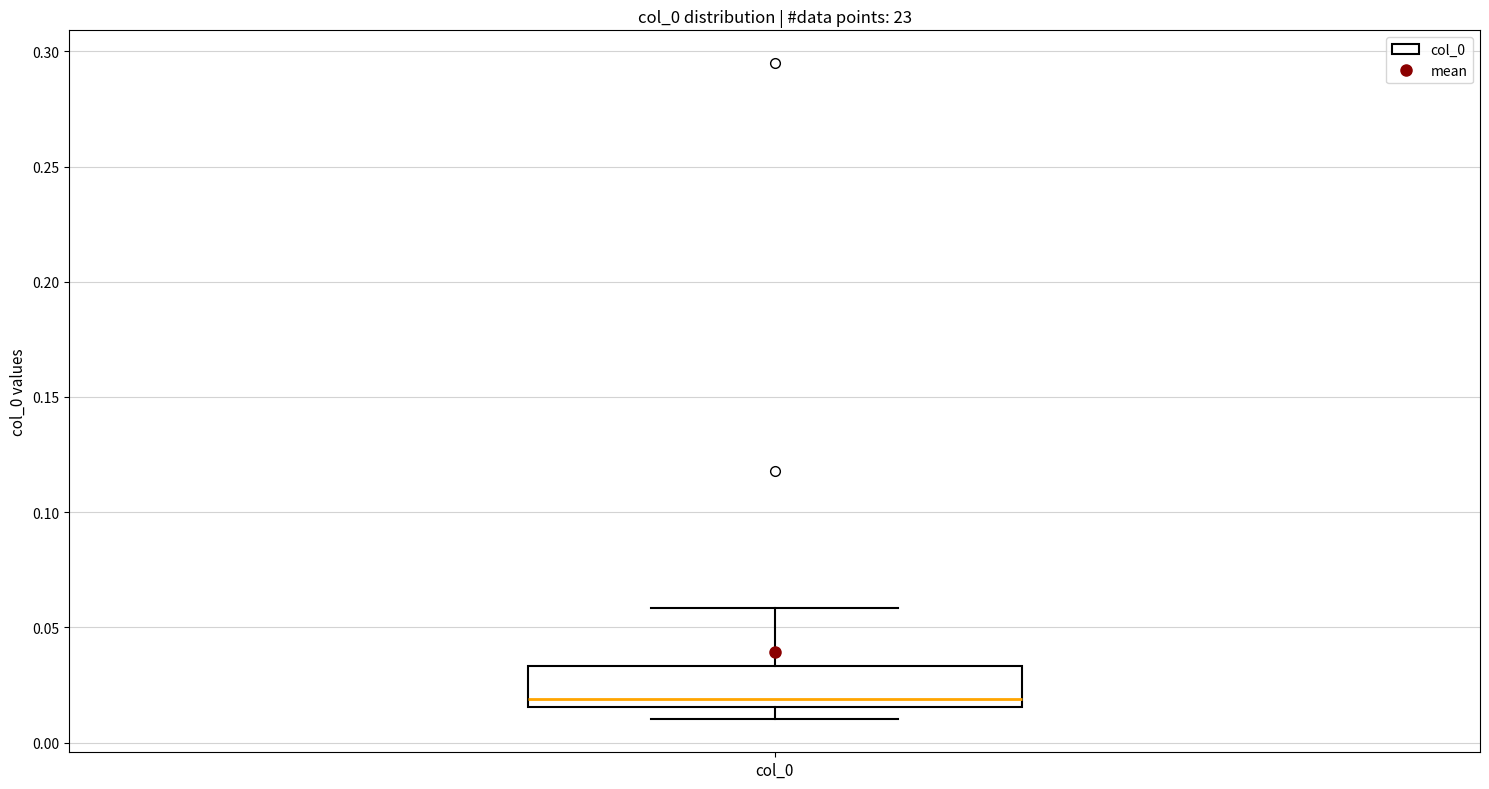

Read this box plot against the y-axis: the position of the median line, the range covered by the box, and the ends of both whiskers. The values are not printed on the chart, so give them approximately, as read against the axis.

median 0.020, box 0.015 to 0.035, whiskers 0.010 to 0.060